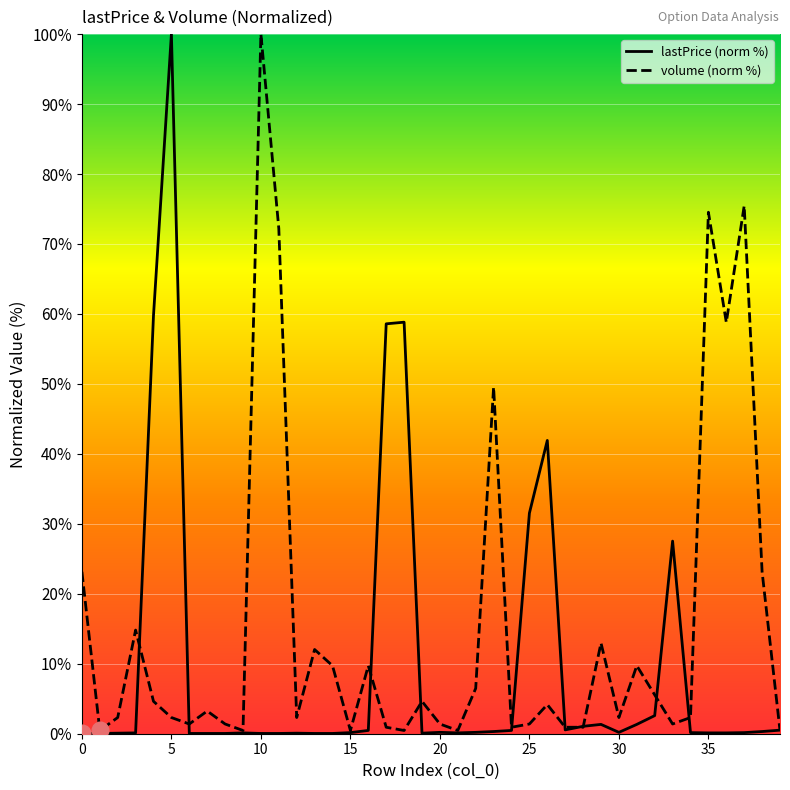

What is the highest value of the volume (norm %) series?

100.0